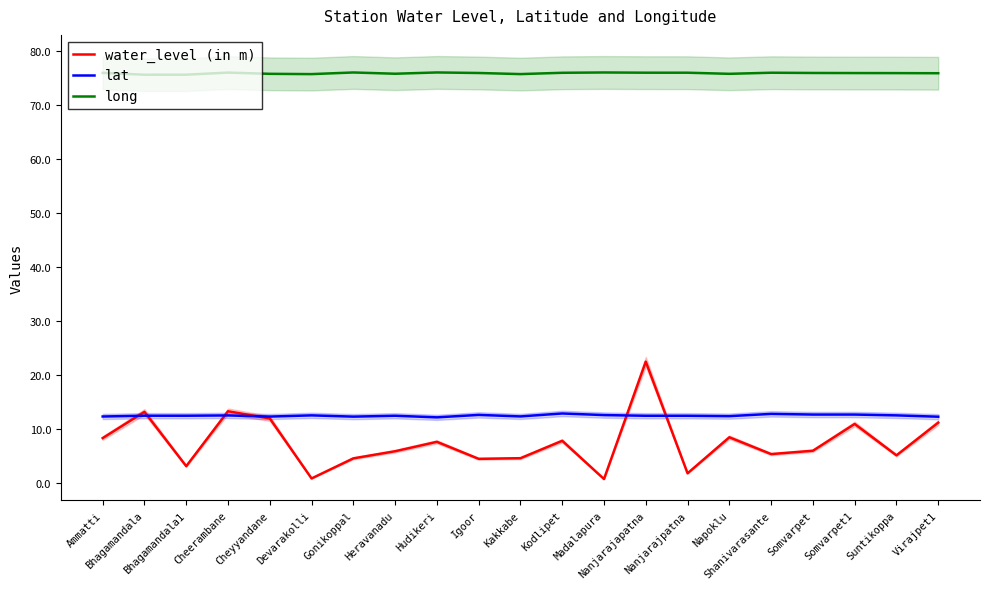

At which label is long closest to 75?

Bhagamandala